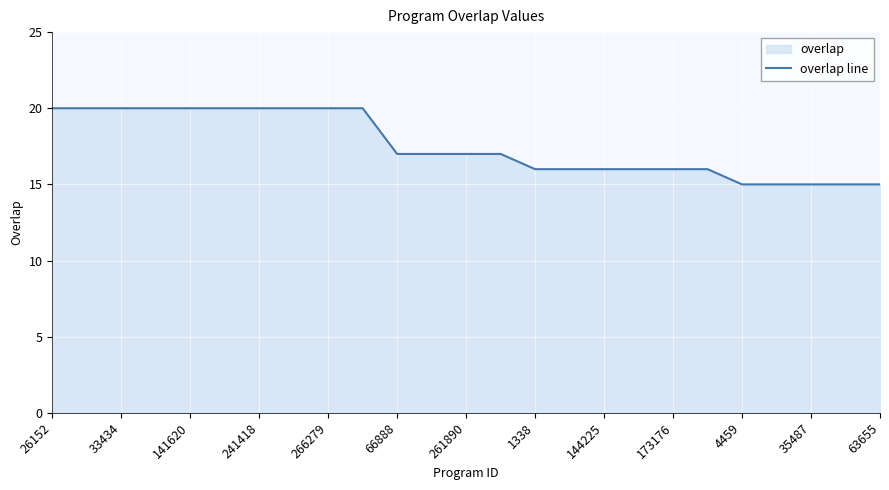

Does the chart display data point markers on the line(s)?

No